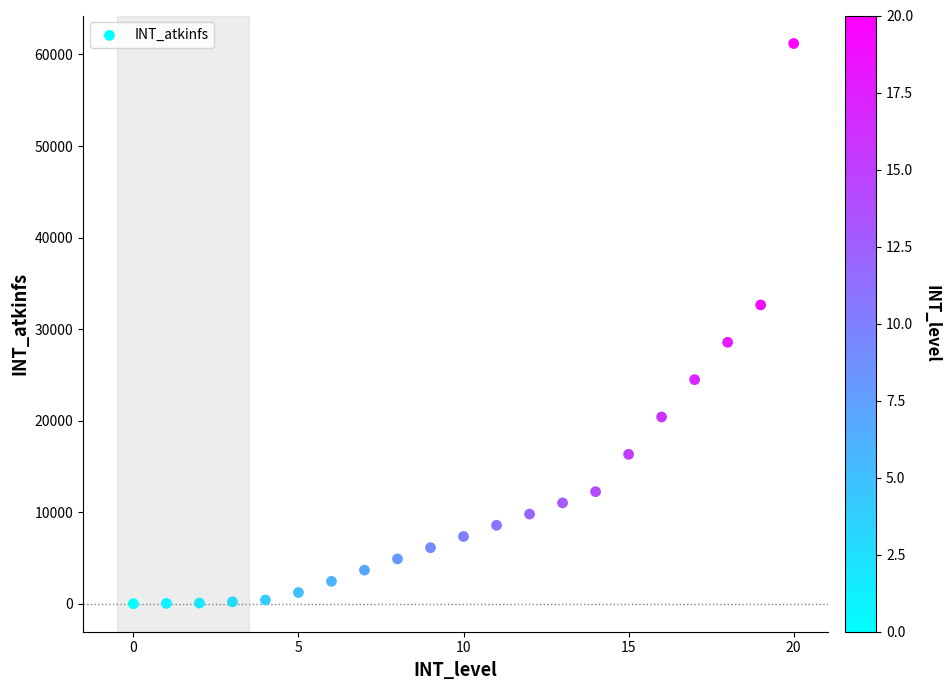

What is the range of Y values (max minus min)?

61200.0